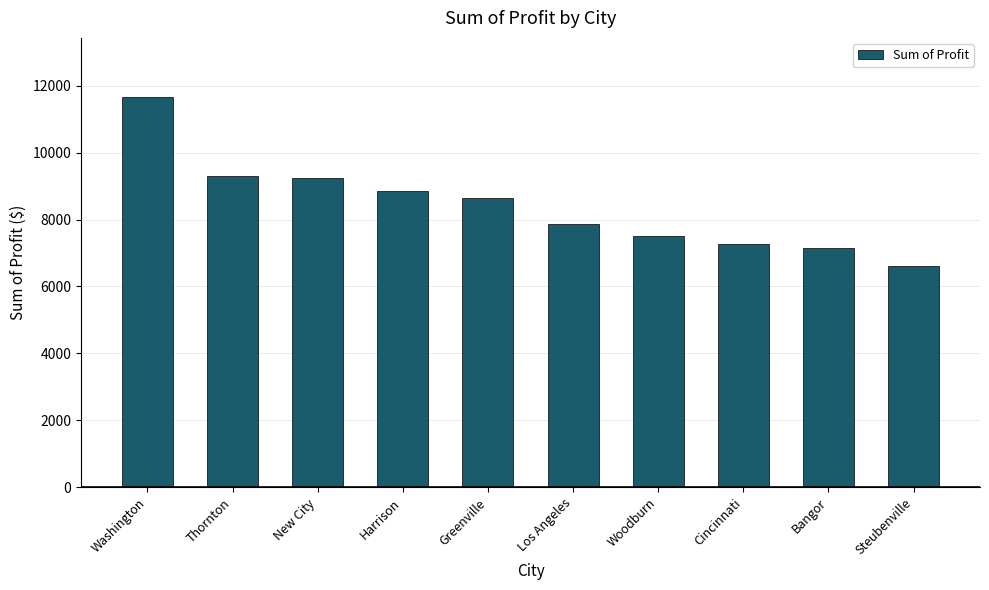

What is the label of the 1st bar from the right?

Steubenville